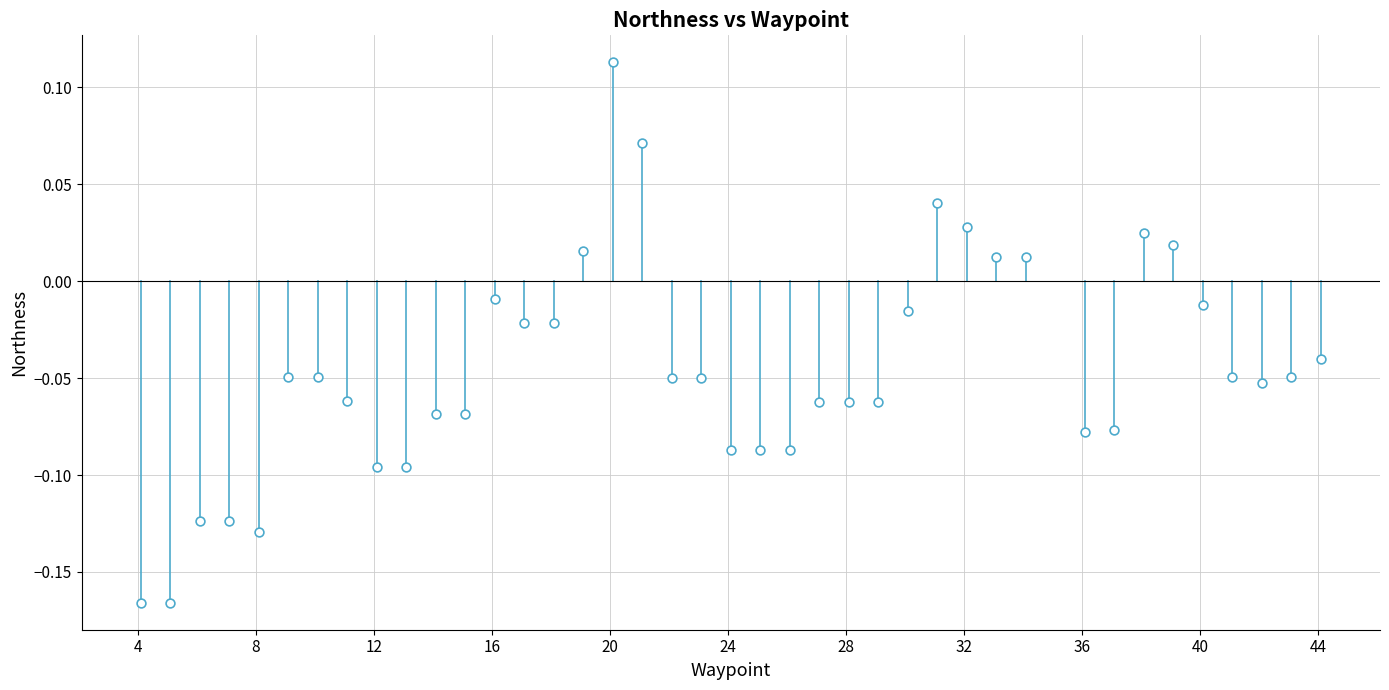

What is the range of Y values (max minus min)?

0.3